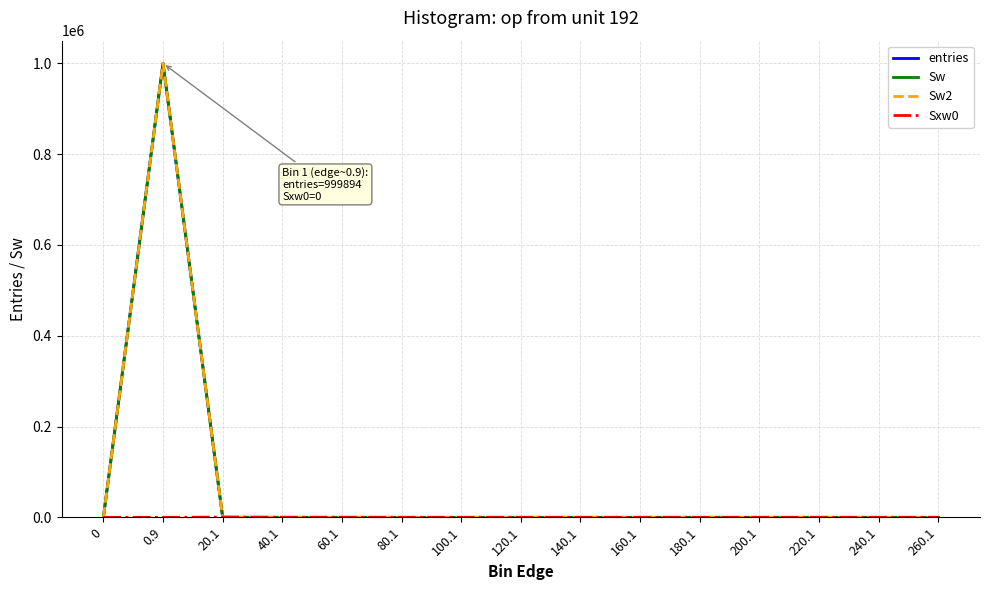

Does the chart display data point markers on the line(s)?

No